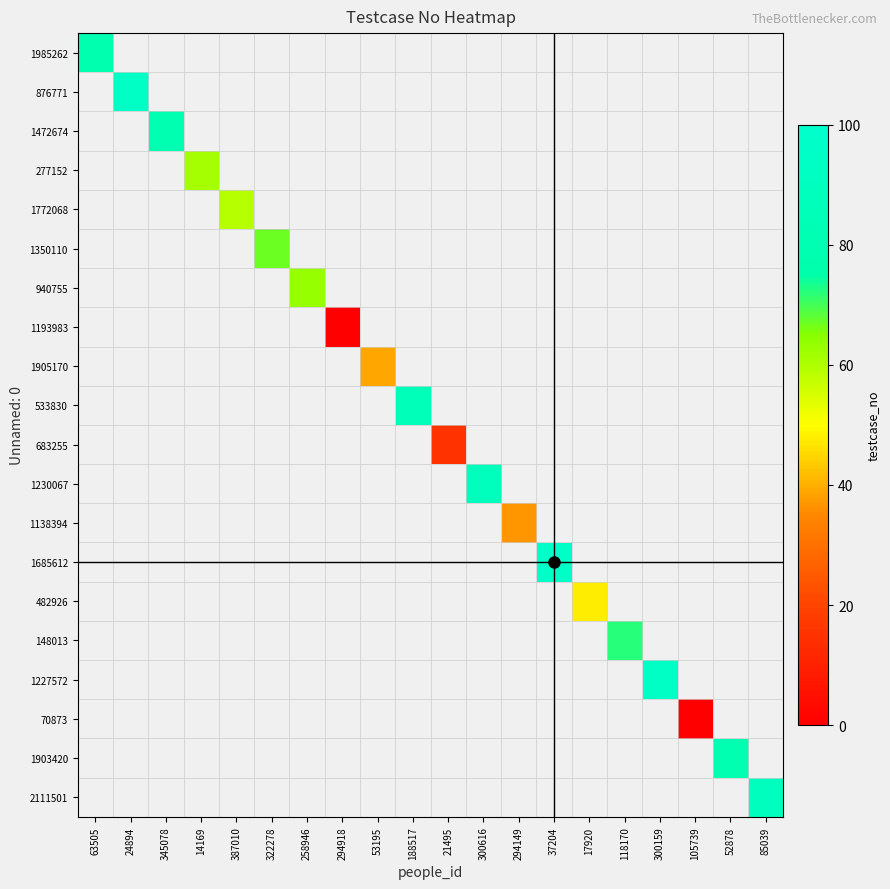

List the labels in order of 2111501 value, smallest first.

63505, 24894, 345078, 14169, 387010, 322278, 258946, 294918, 53195, 188517, 21495, 300616, 294149, 37204, 17920, 118170, 300159, 105739, 52878, 85039